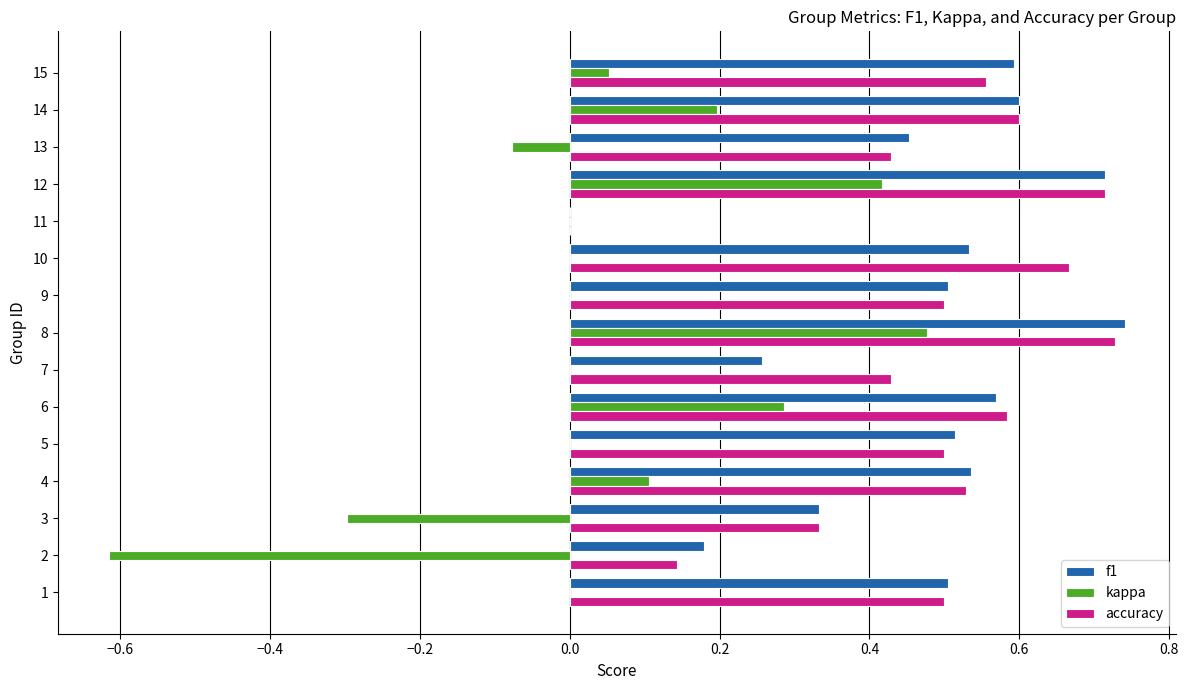

Which series changed the most between 8 and 14?

kappa